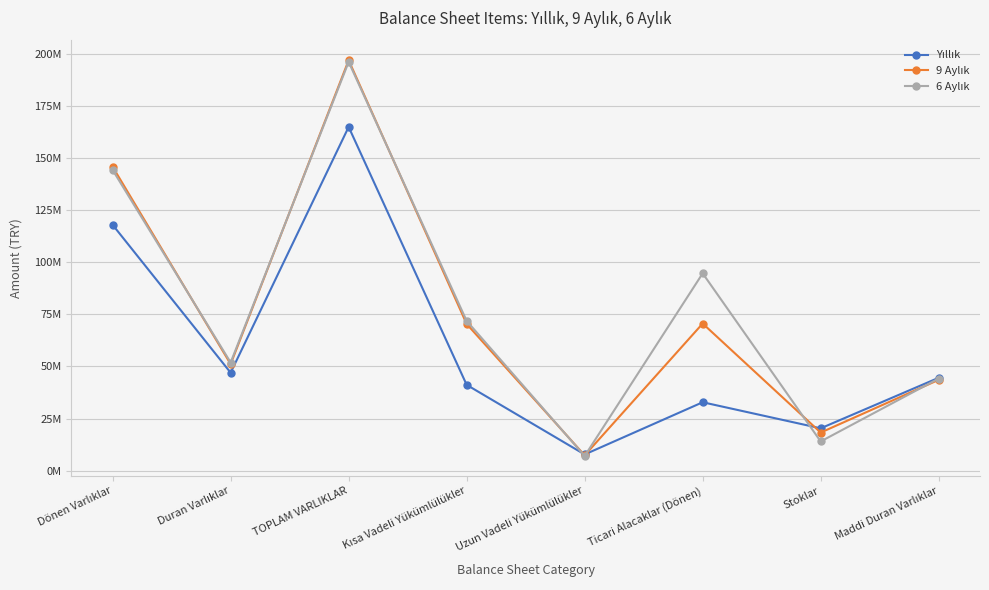

Is the value of Yıllık at Dönen Varlıklar greater than the value of 9 Aylık at Ticari Alacaklar (Dönen)?

Yes